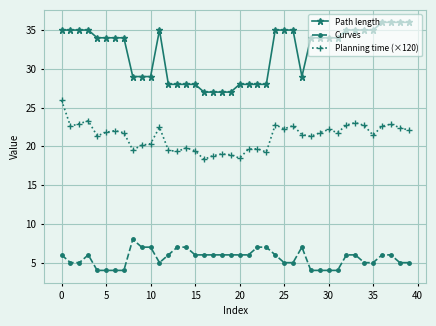

What is the minimum value shown in the chart?

4.0